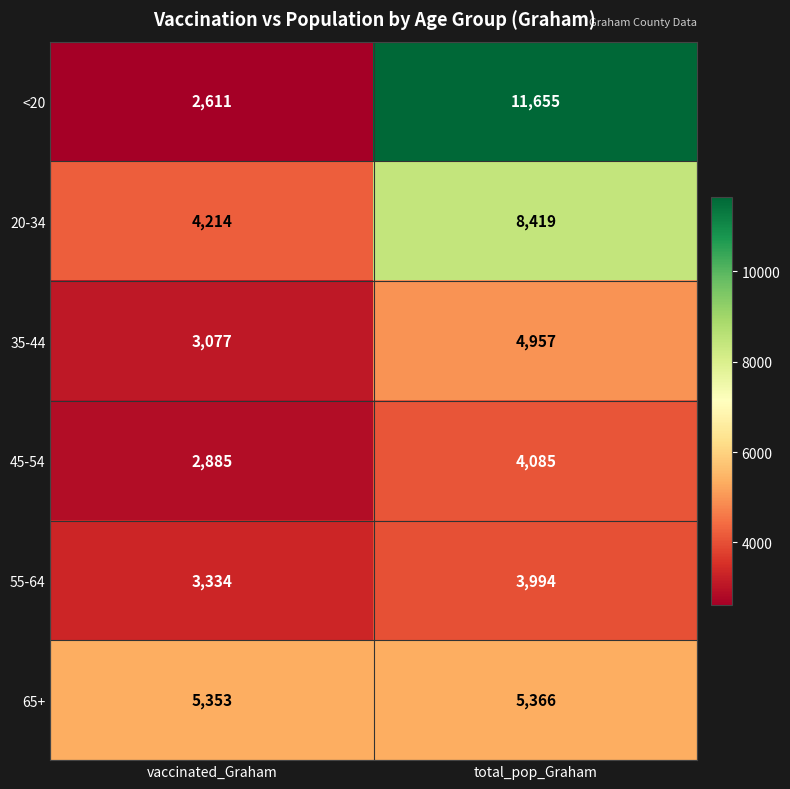

Which series has the largest range (max minus min)?

<20